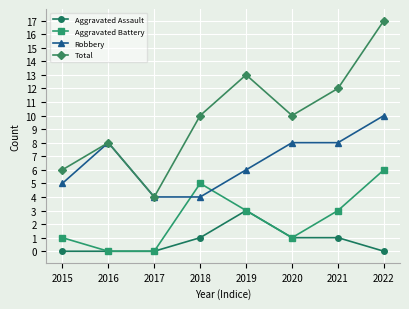

Rank the series by their maximum value, from highest to lowest.

Total, Robbery, Aggravated Battery, Aggravated Assault